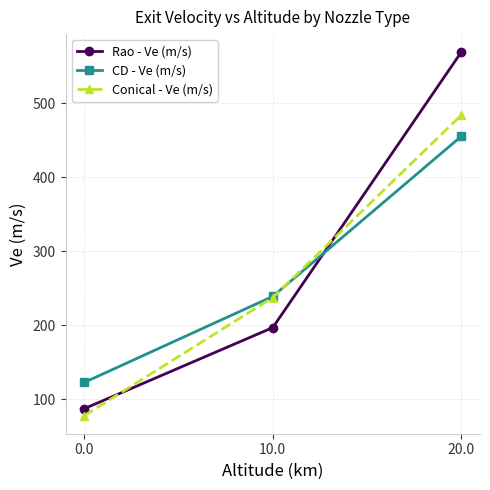

At which label does Conical - Ve (m/s) first exceed 237?

10.0